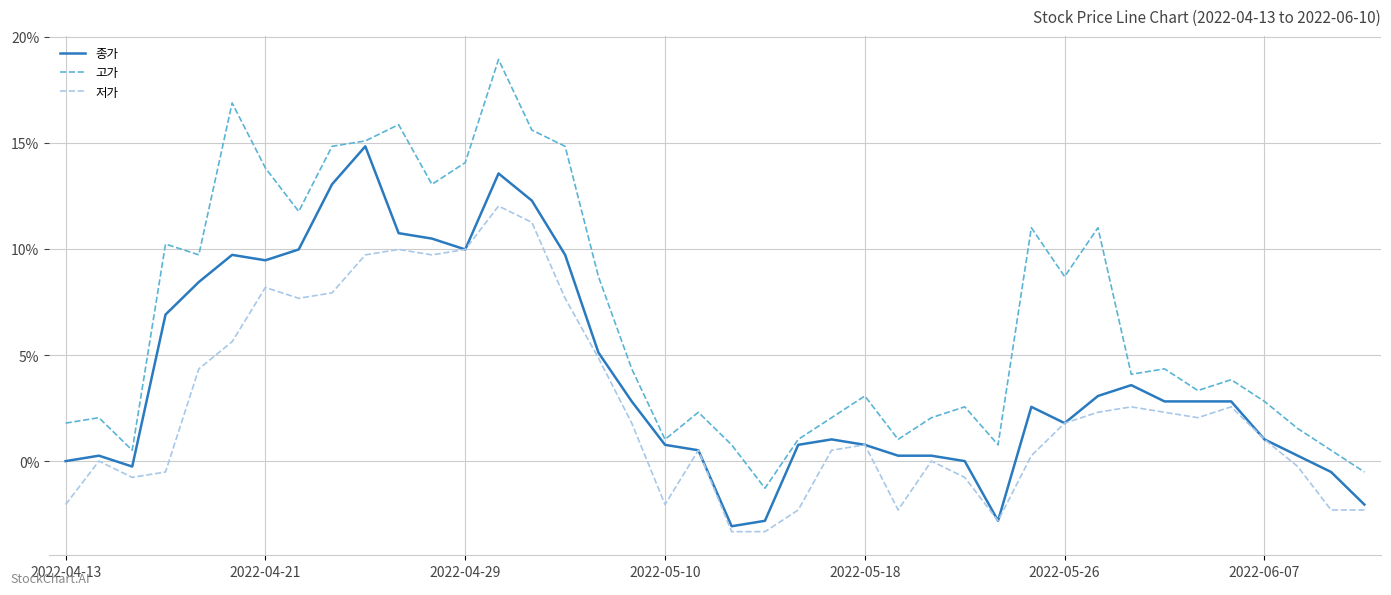

How many values in the 종가 series exceed 2?

21